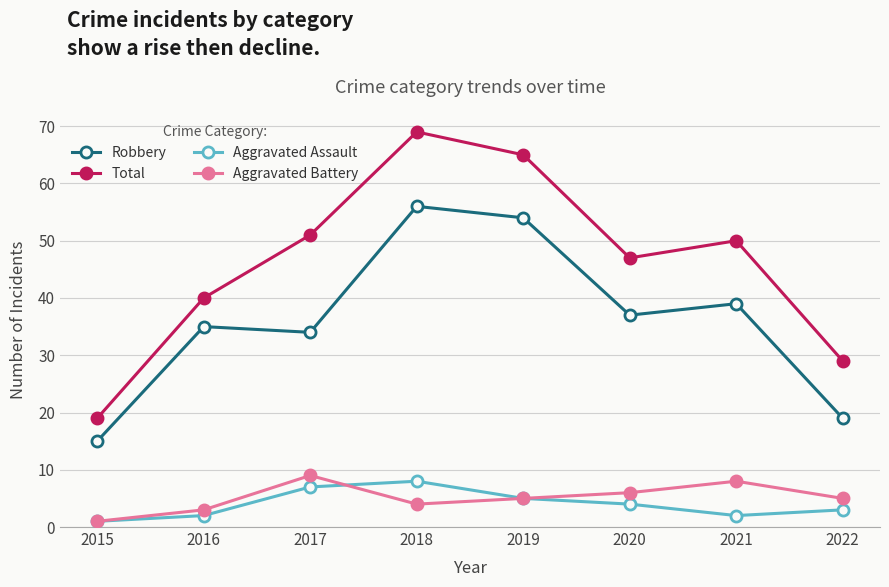

Reading right to left, transcribe all the data shown in this chart.

Robbery: 19	39	37	54	56	34	35	15
Total: 29	50	47	65	69	51	40	19
Aggravated Assault: 3	2	4	5	8	7	2	1
Aggravated Battery: 5	8	6	5	4	9	3	1